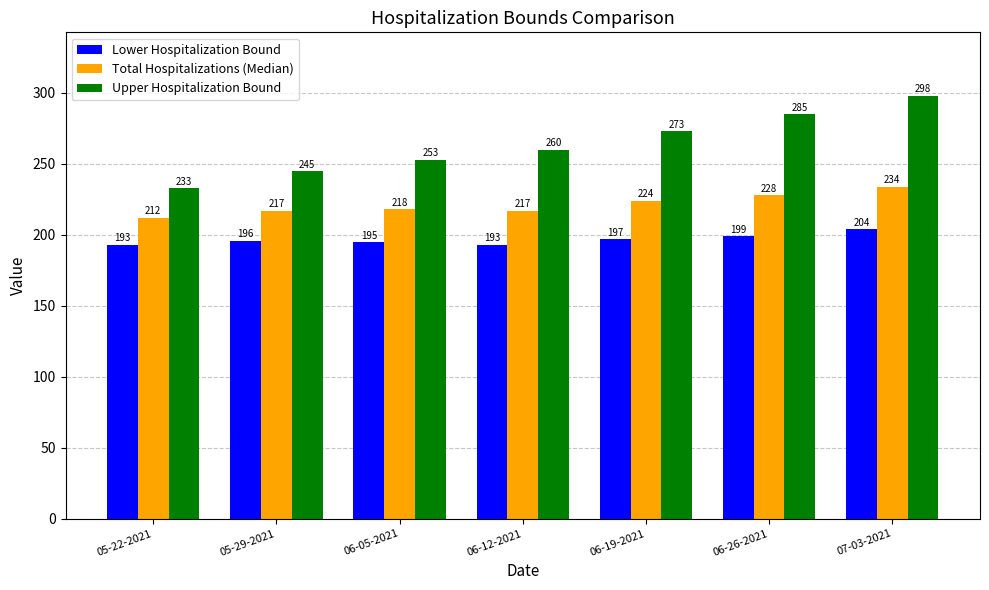

The value of Total Hospitalizations (Median) at 06-19-2021 is 75. True or false?

False